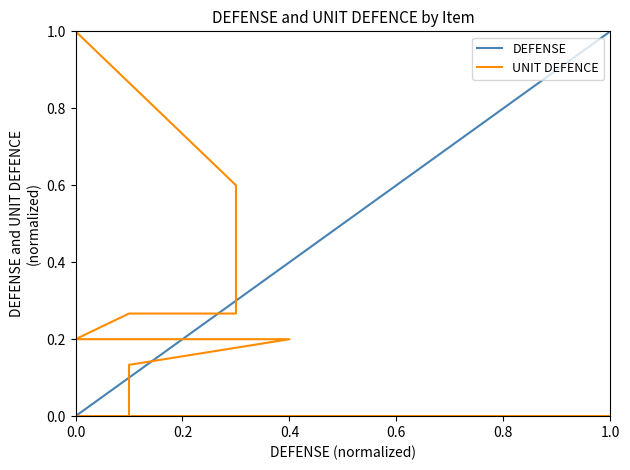

The DEFENSE series shows 0.4 at 0.4. True or false?

True